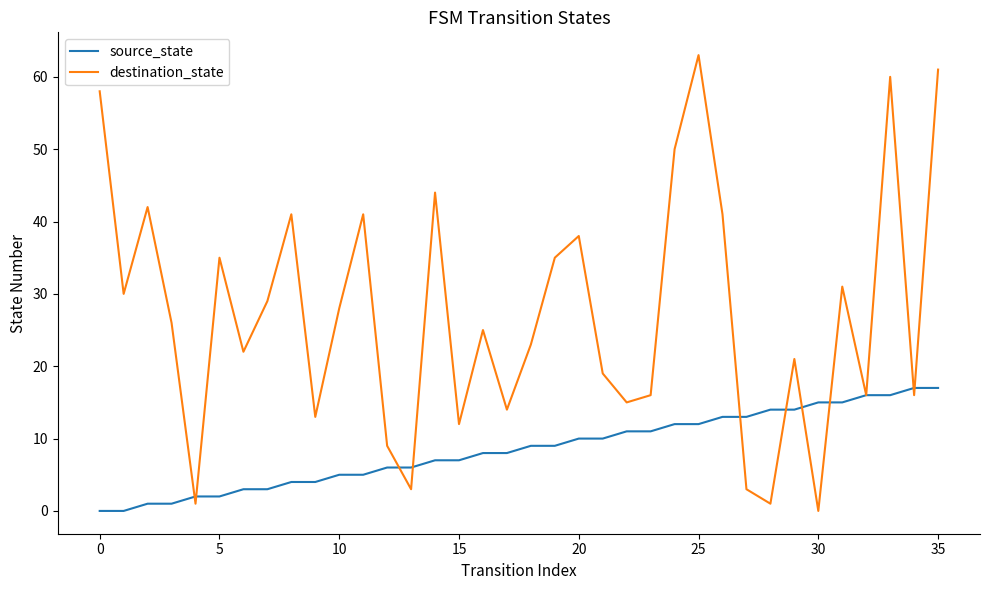

Rank the series by their average value, from highest to lowest.

destination_state, source_state